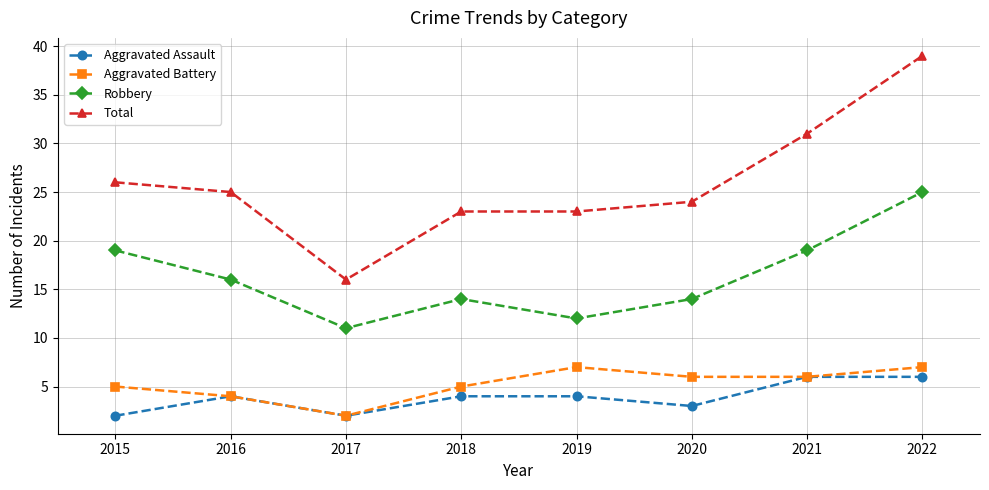

What are all the series names shown in the legend?

Aggravated Assault, Aggravated Battery, Robbery, Total